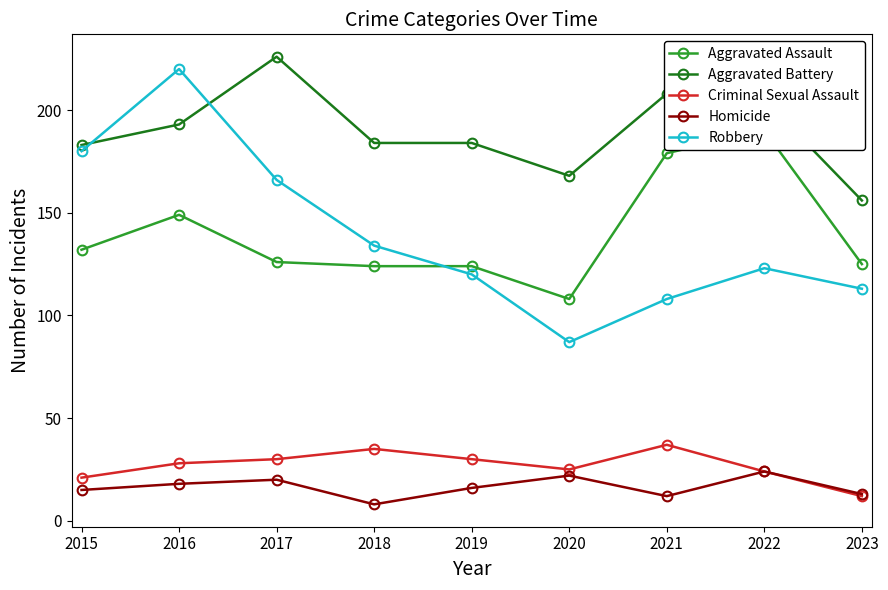

What are all the series names shown in the legend?

Aggravated Assault, Aggravated Battery, Criminal Sexual Assault, Homicide, Robbery